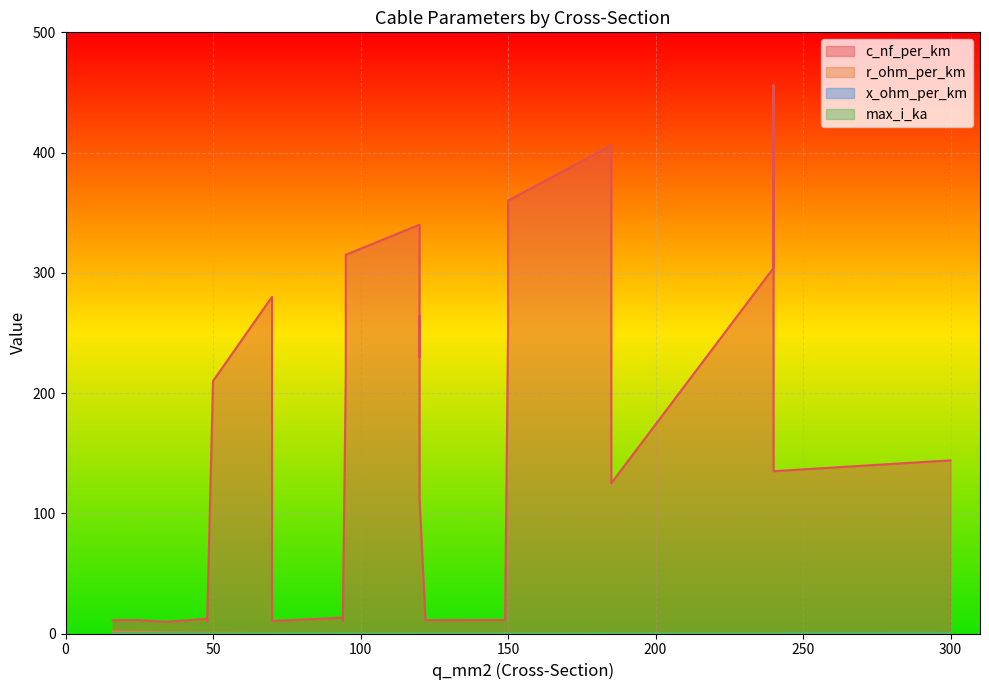

Between which two adjacent categories do max_i_ka and r_ohm_per_km first intersect?

50 and 120